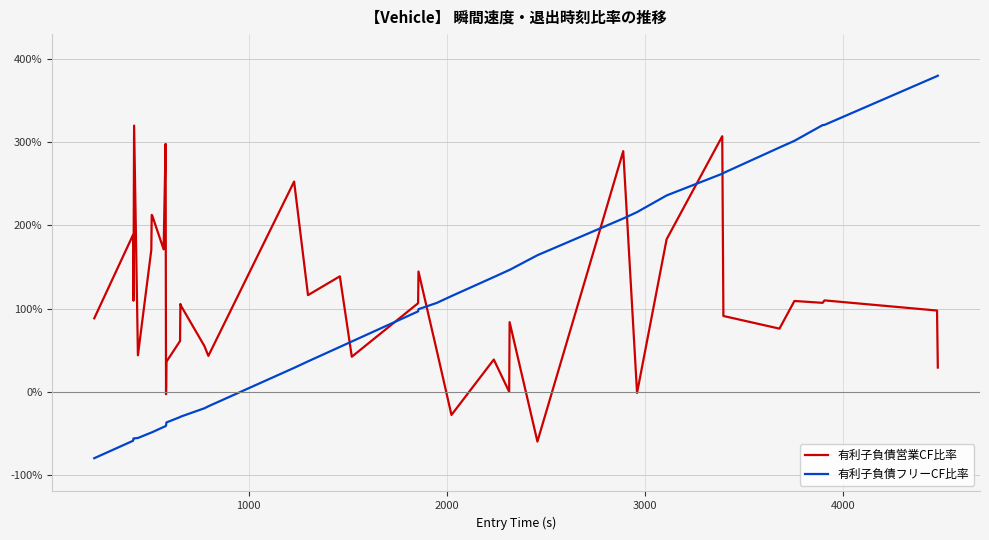

What are all the series names shown in the legend?

有利子負債営業CF比率, 有利子負債フリーCF比率